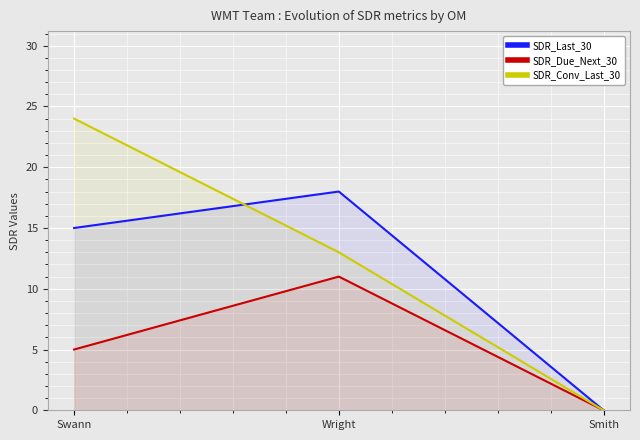

How many lines are shown in the chart?

3